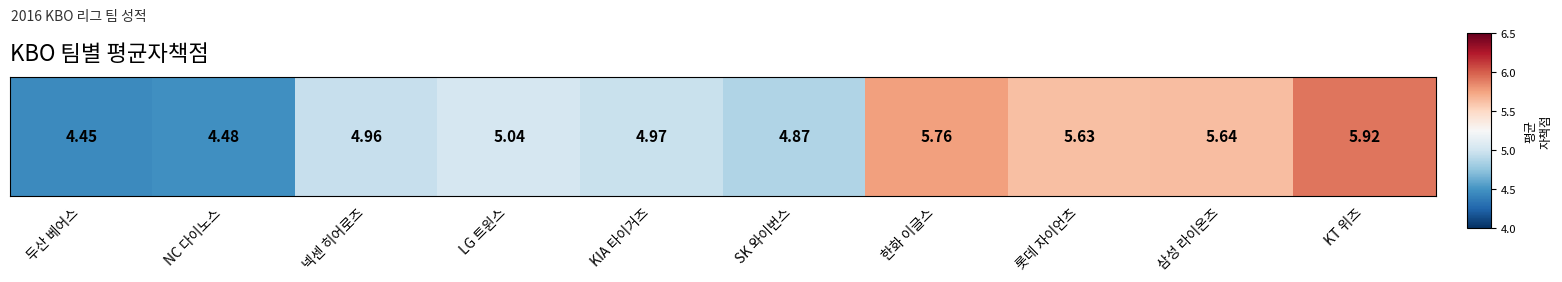

Which has a higher value, LG 트윈스 or 넥센 히어로즈?

LG 트윈스